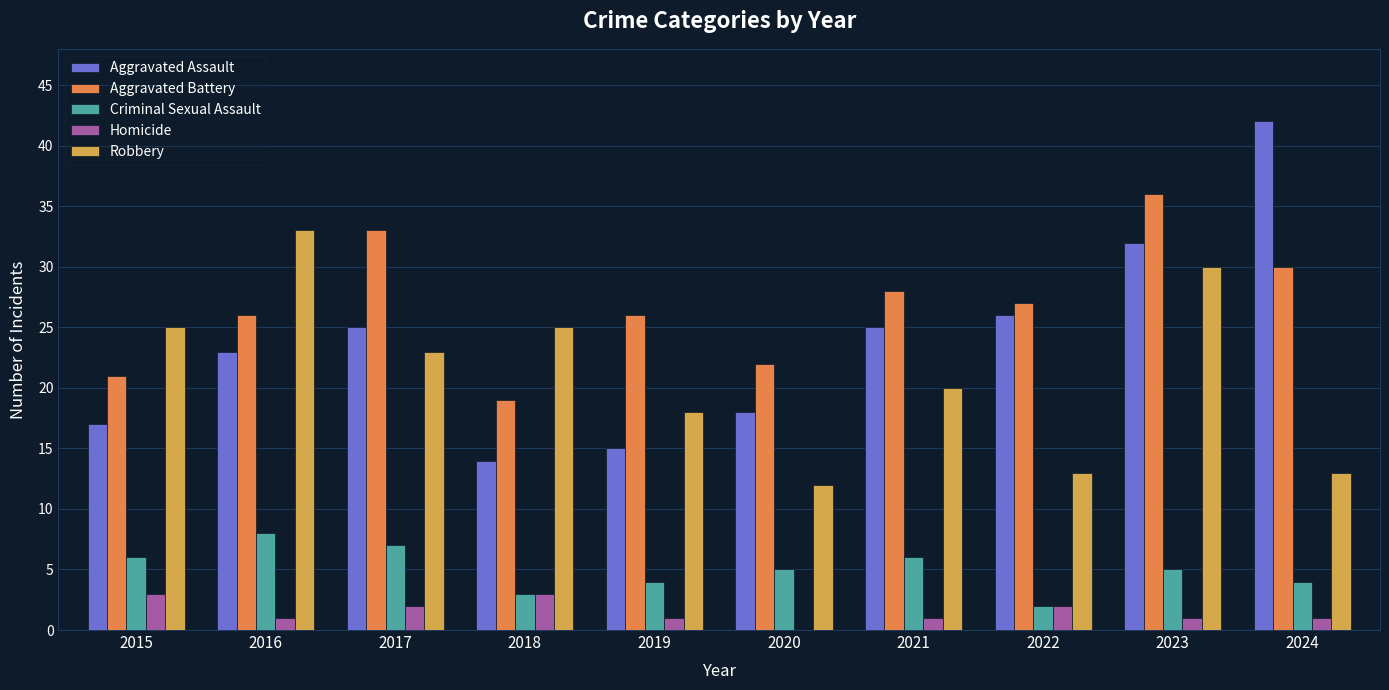

Does the chart contain stacked bars?

No